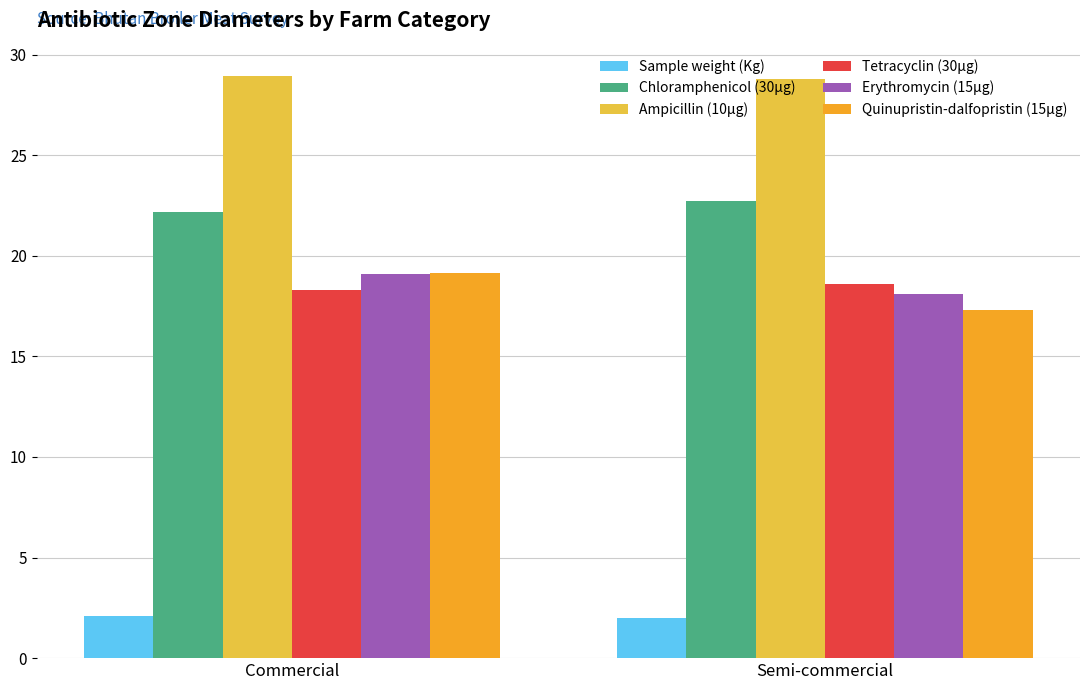

What is the greatest value displayed?

29.0